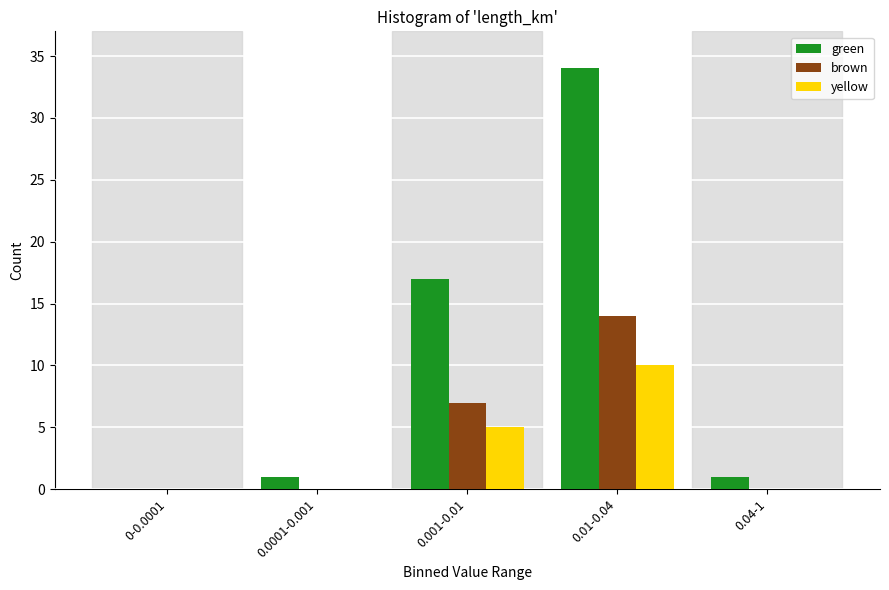

Reading right to left, list all the values displayed in this chart.

green: 0.04-1=1	0.01-0.04=34	0.001-0.01=17	0.0001-0.001=1	0-0.0001=0
brown: 0.04-1=0	0.01-0.04=14	0.001-0.01=7	0.0001-0.001=0	0-0.0001=0
yellow: 0.04-1=0	0.01-0.04=10	0.001-0.01=5	0.0001-0.001=0	0-0.0001=0